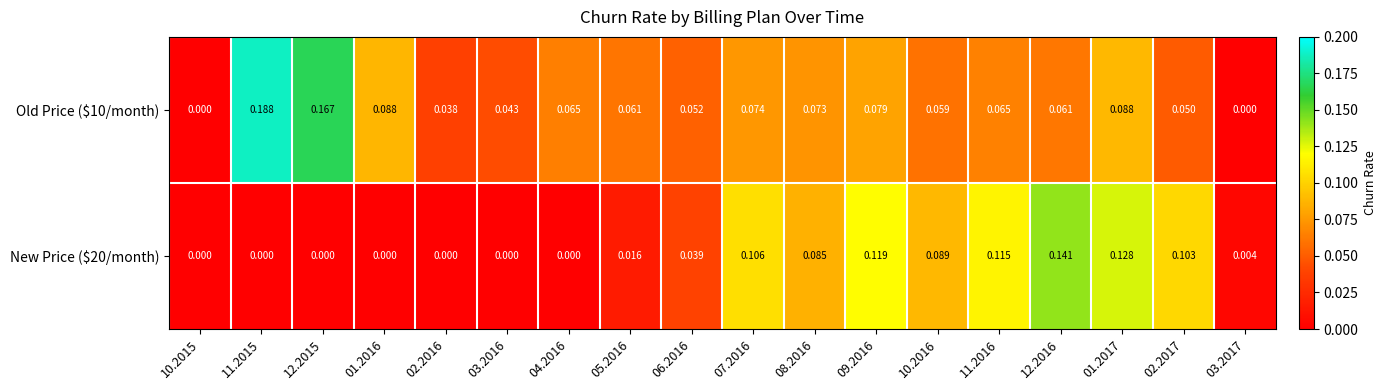

Which series has the widest spread of values?

Old Price ($10/month)